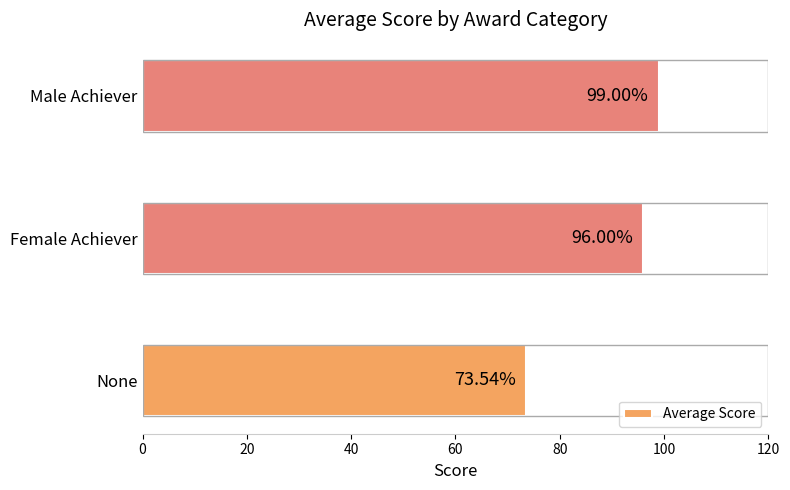

Between None and Female Achiever, which is larger?

Female Achiever